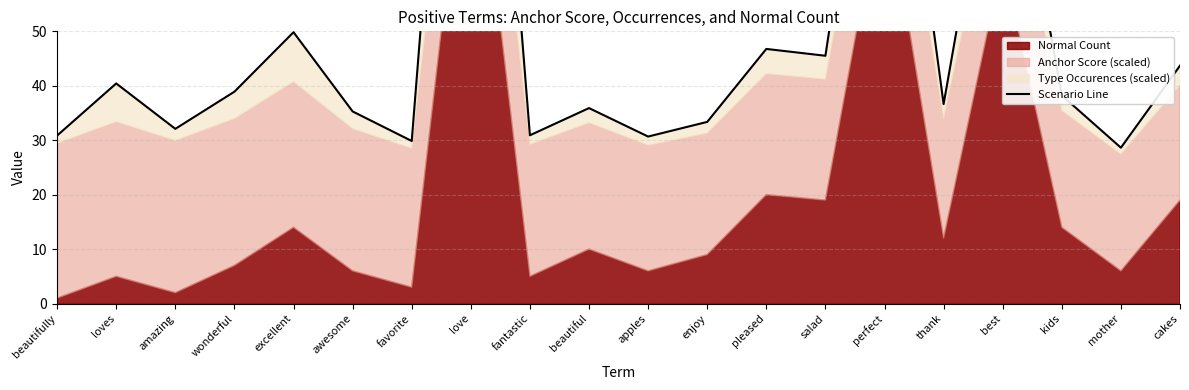

What is the change in value from pleased to kids?

-8.5